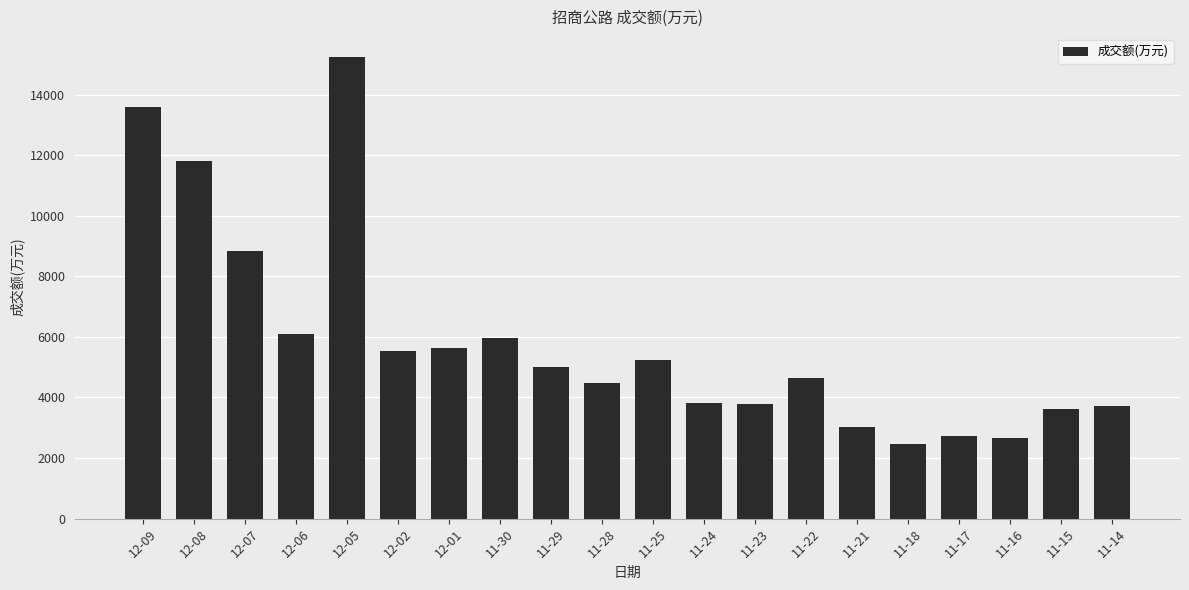

What is the difference between the maximum and second lowest values?

12587